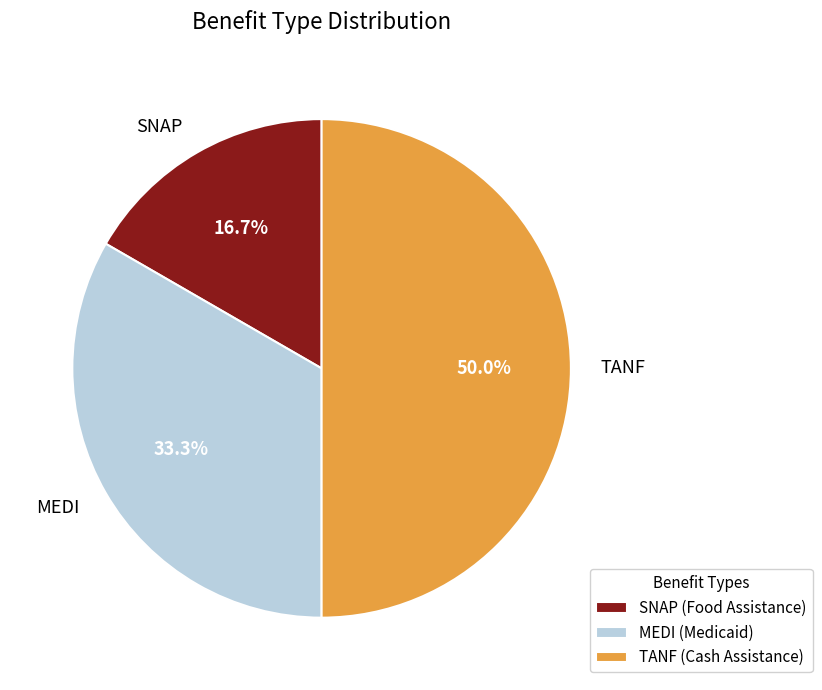

Combined, what portion of the pie is TANF and MEDI?

83.3%